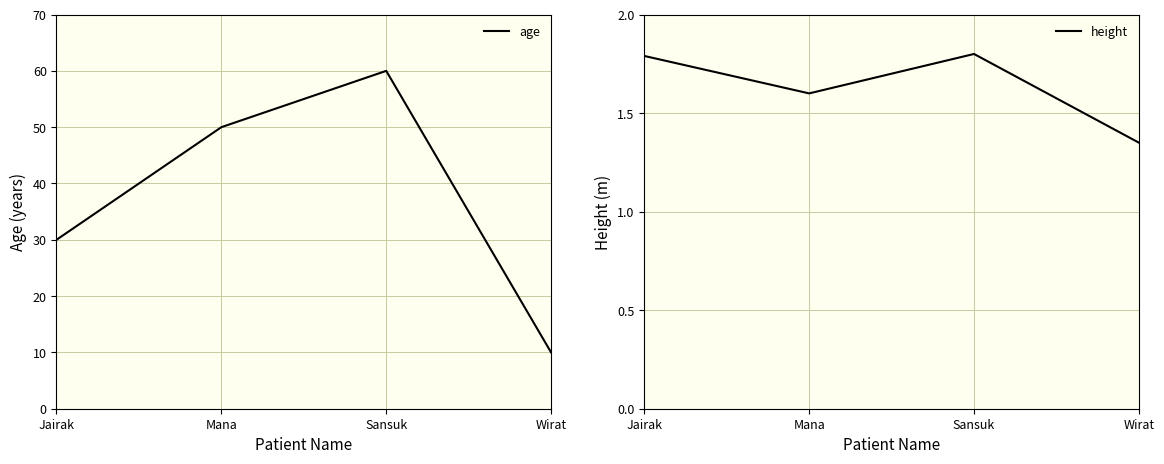

What is the difference between the height values at Mana and Jairak?

0.2